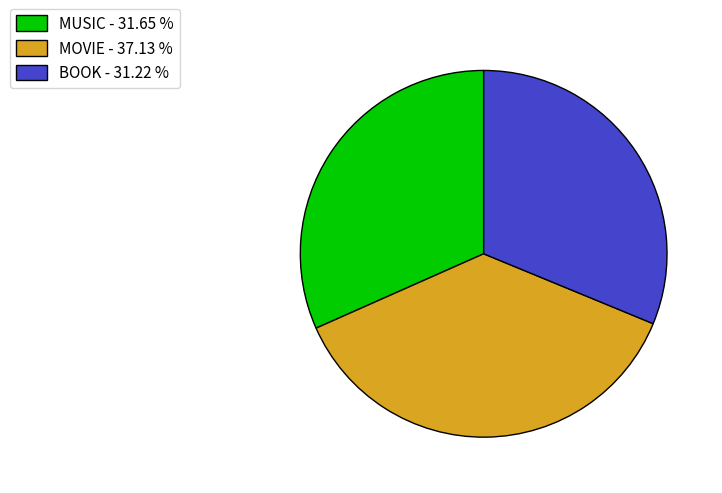

Which has a higher value, MUSIC - 31.65 % or MOVIE - 37.13 %?

MOVIE - 37.13 %